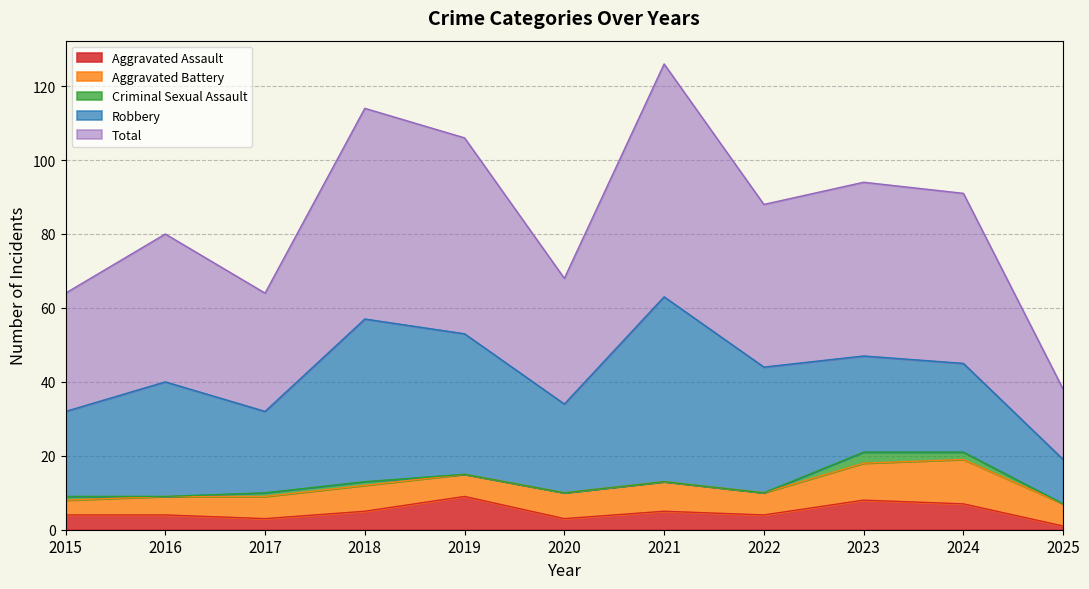

Is it true that Total equals 74 at 2022?

False